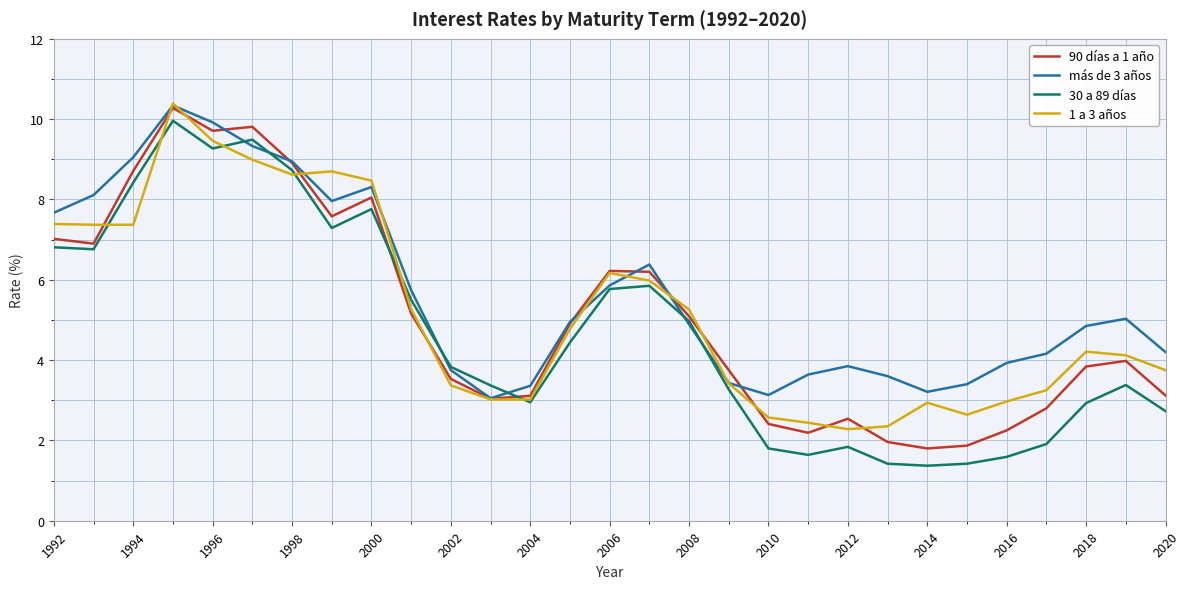

What is the maximum value shown in the chart?

10.4